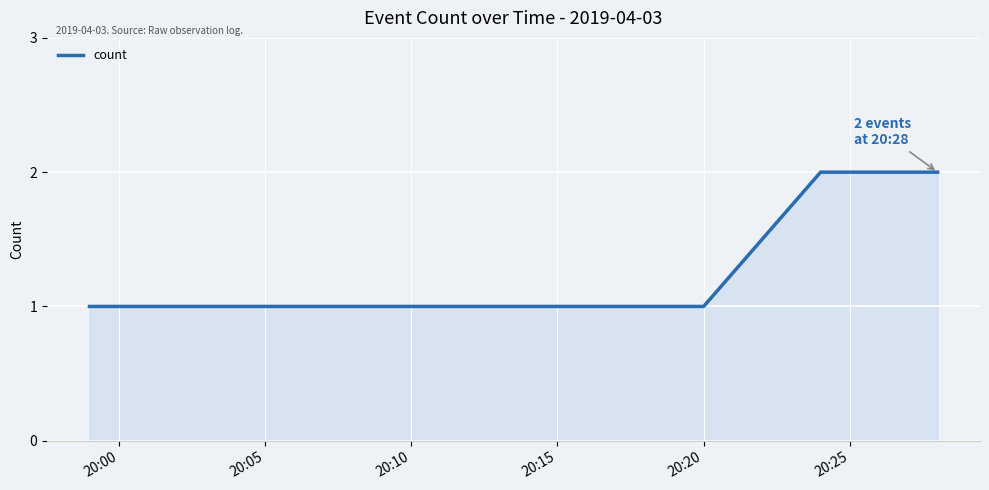

What is the sum of all values?

10